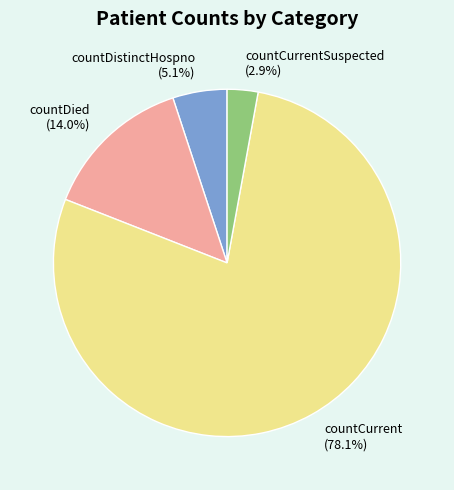

To the nearest percent, what is the combined percentage of countCurrentSuspected and countDied?

17%